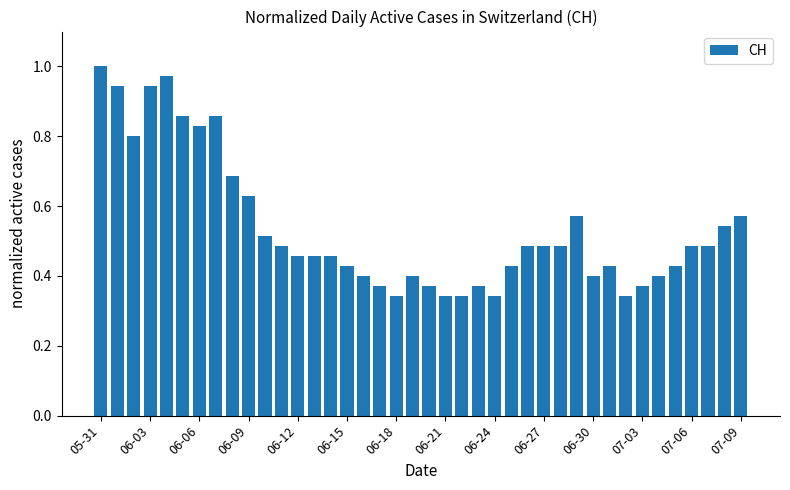

What is the sum of all values?

21.5